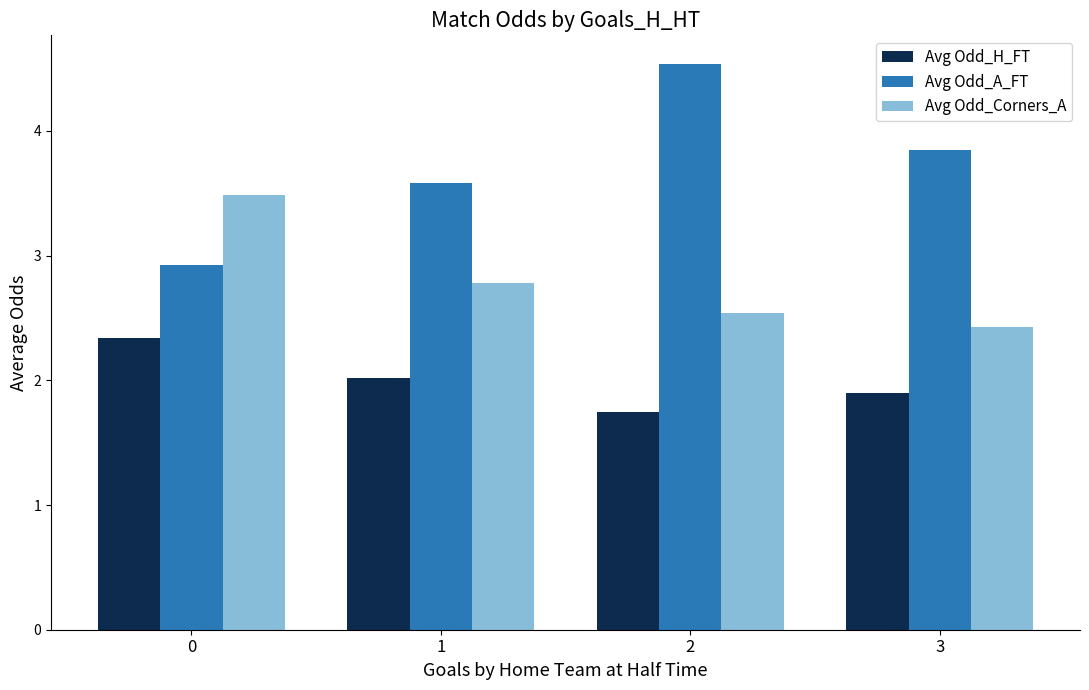

How many data points in Avg Odd_H_FT are less than 2?

2